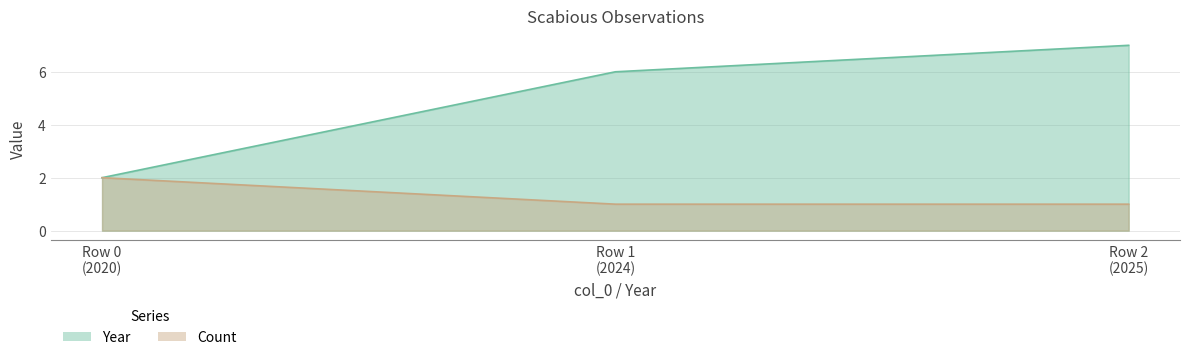

What is the total value across all series at Row 1 (2024)?

7